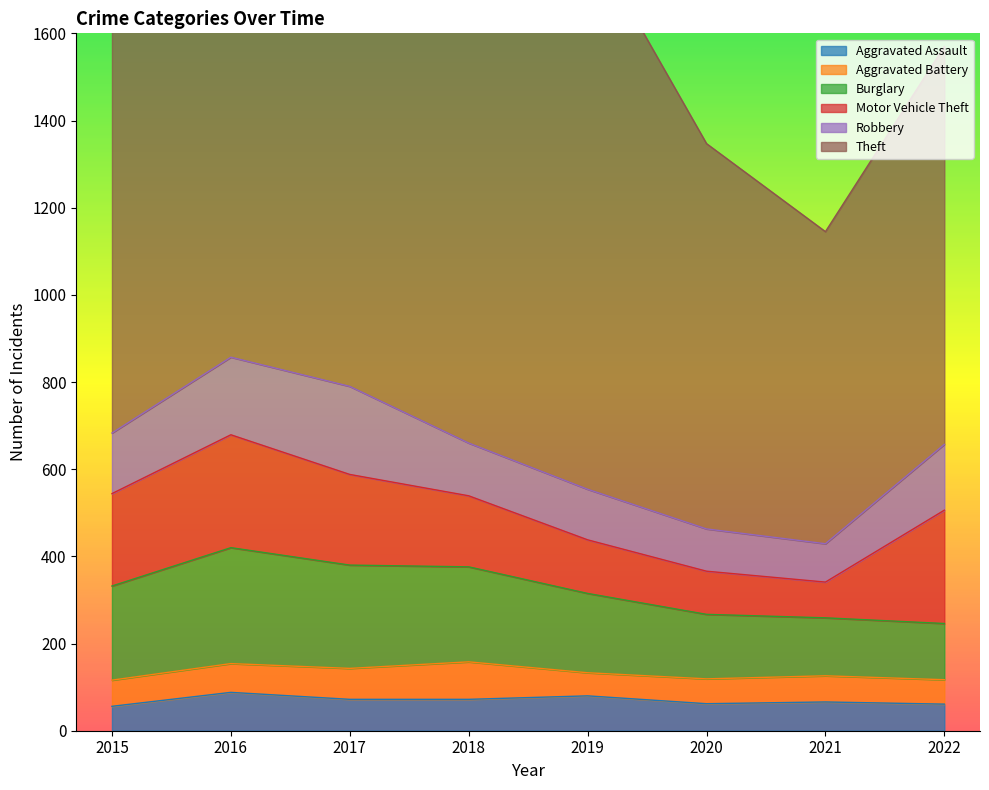

Reading left to right, extract all data points from this chart.

Aggravated Assault: 56	88	72	72	80	62	66	61
Aggravated Battery: 60	66	71	86	53	57	60	56
Burglary: 216	266	237	218	182	148	133	129
Motor Vehicle Theft: 212	259	208	163	123	99	82	260
Robbery: 139	178	202	121	116	97	88	151
Theft: 1041	1151	1188	1170	1272	884	716	913